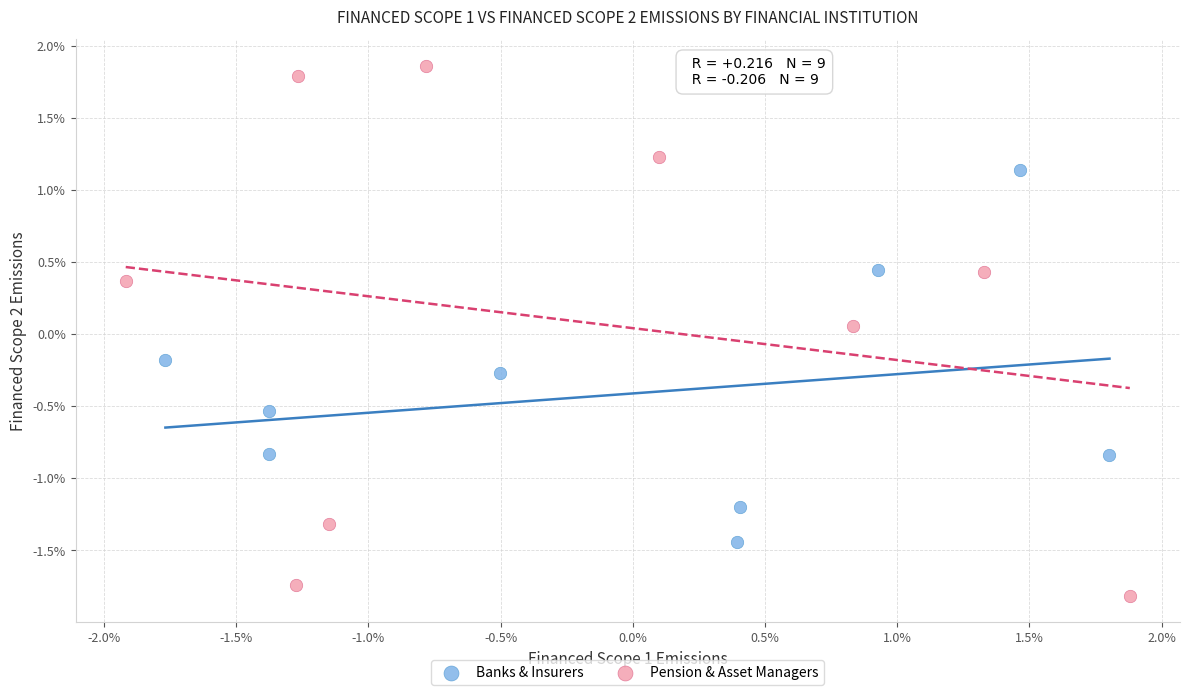

Which series reaches the maximum Y coordinate?

Pension & Asset Managers